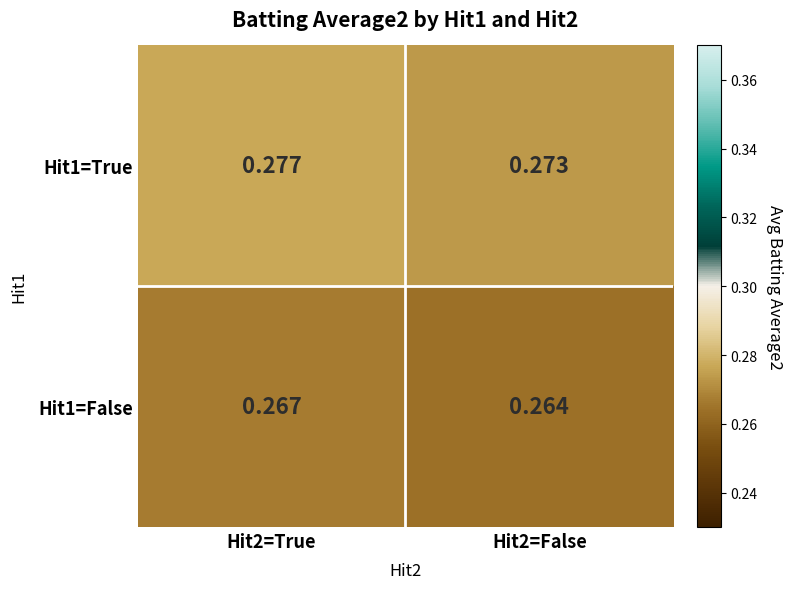

Is the value of Hit1=False at Hit2=True greater than the value of Hit1=True at Hit2=False?

No